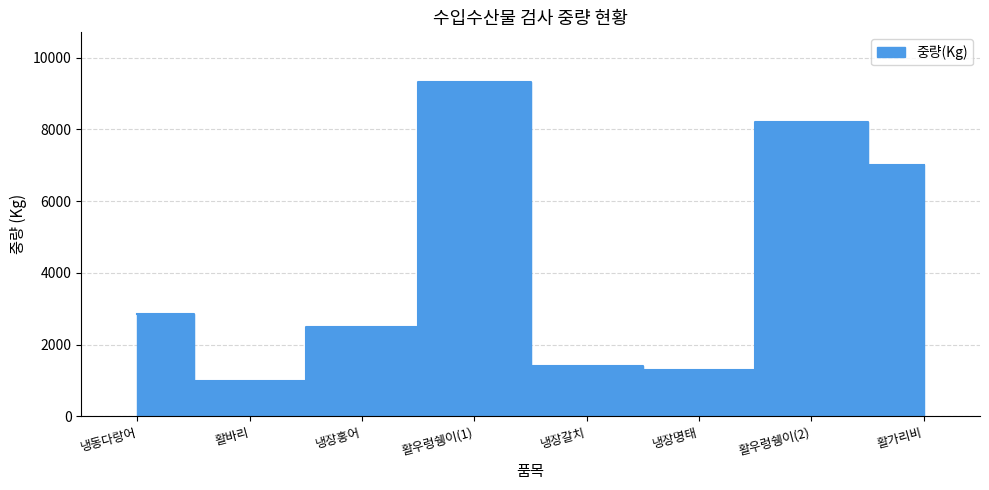

Which category has the highest value across all series?

활우렁쉥이(1)